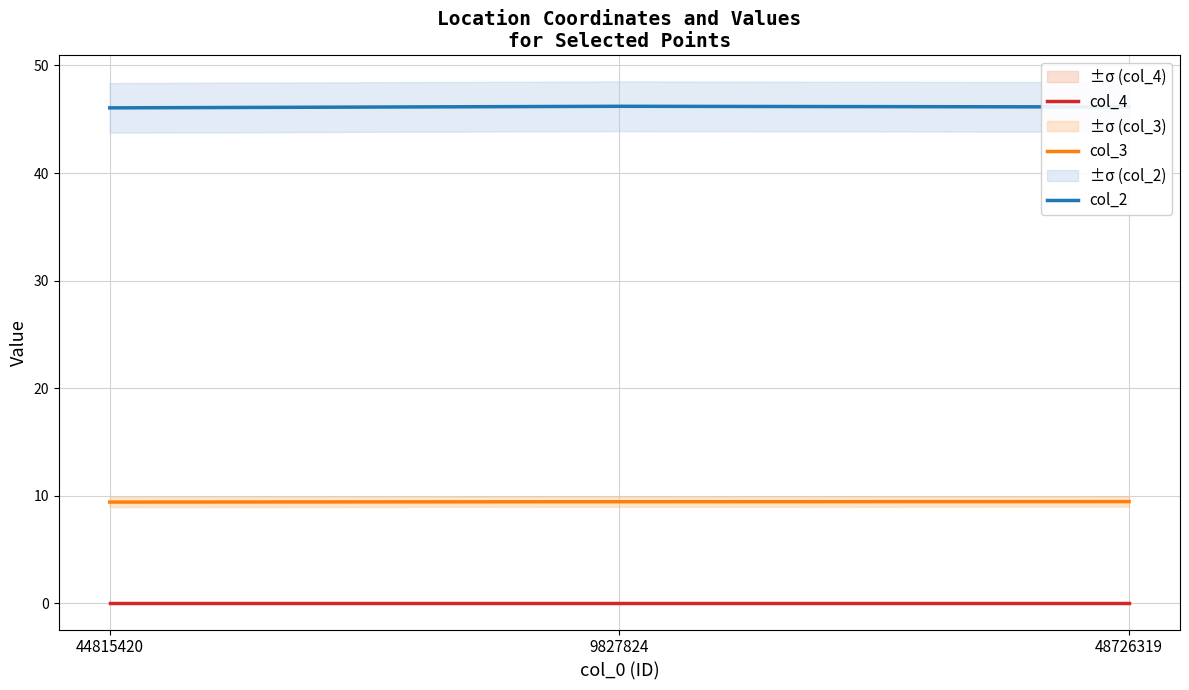

Reading right to left, extract all data points from this chart.

col_4: 48726319=0.0	9827824=0.0	44815420=0.0
col_3: 48726319=9.5	9827824=9.5	44815420=9.4
col_2: 48726319=46.1	9827824=46.2	44815420=46.1